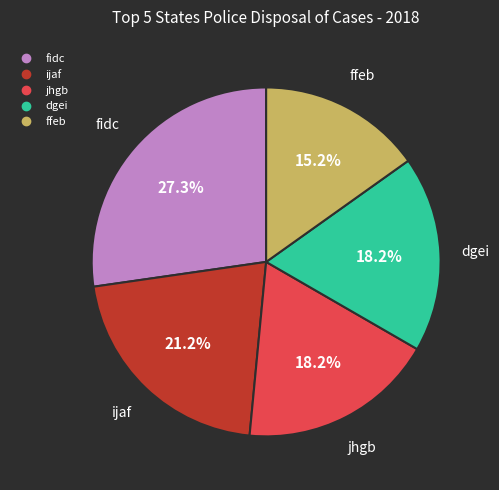

Count the number of slices in the pie.

5